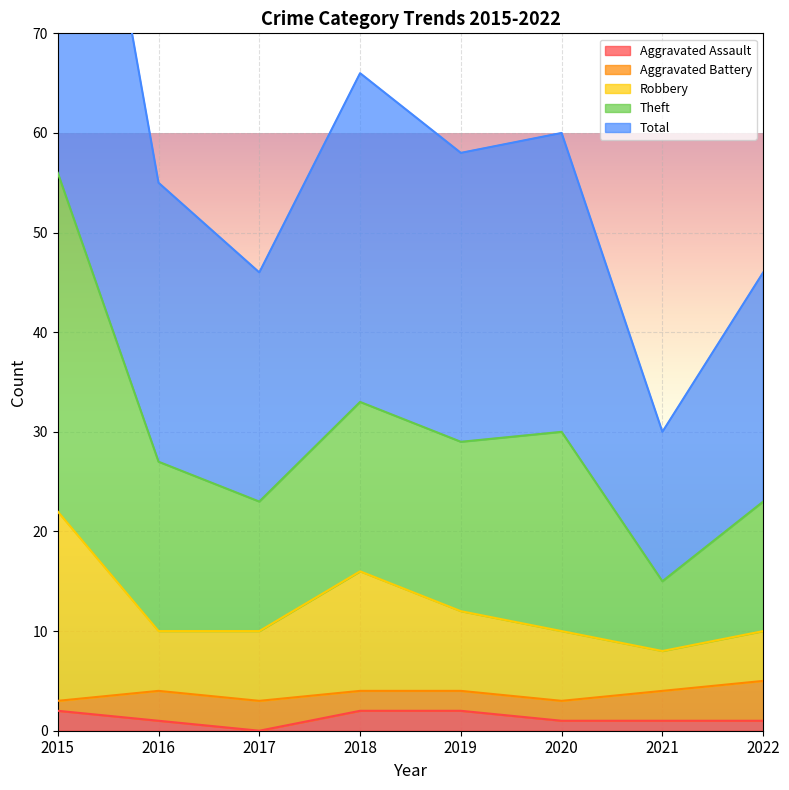

What value does the Total series have at 2019?

29